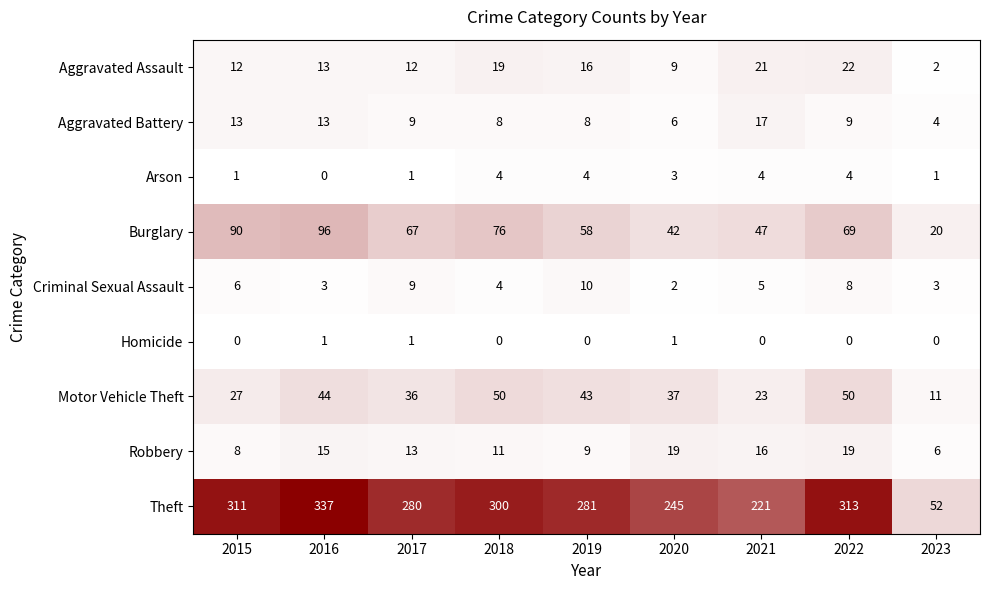

What is the sum of all Criminal Sexual Assault values?

50